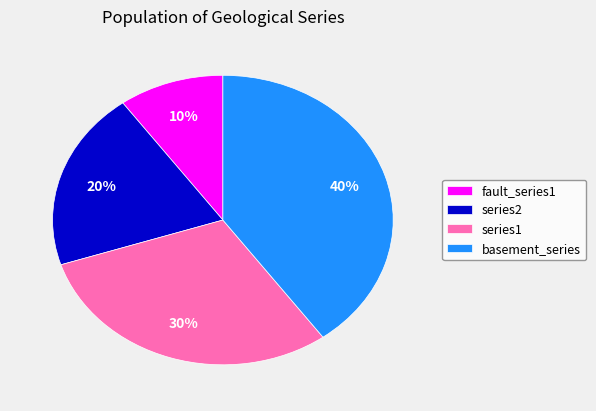

Which slice is the largest?

basement_series